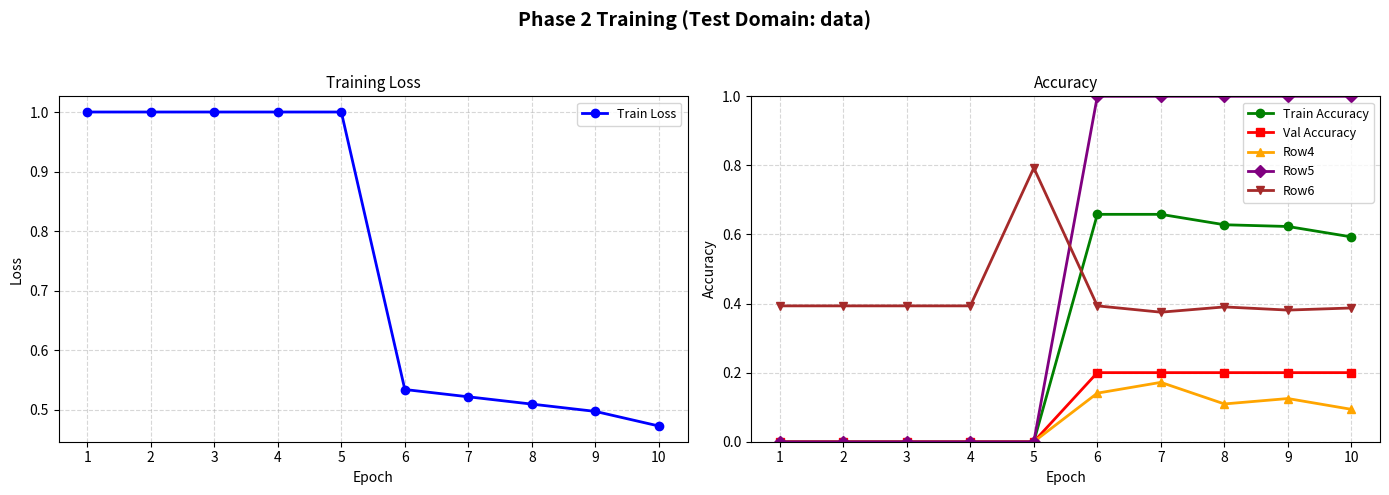

How many Row4 values are between 0 and 1?

10